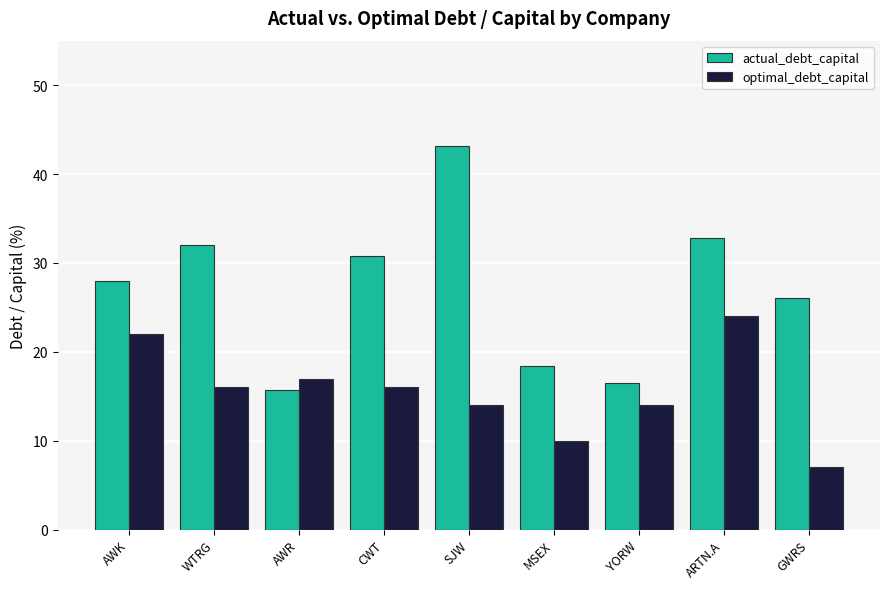

What is the total value across all series at CWT?

46.8